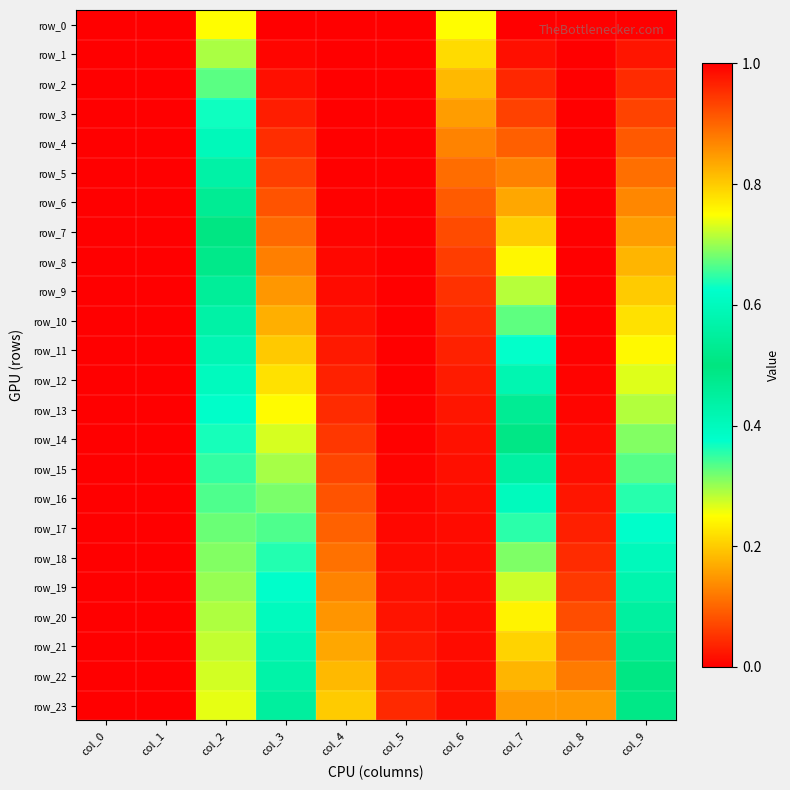

Is the value of row_12 at col_5 greater than the value of row_14 at col_8?

Yes